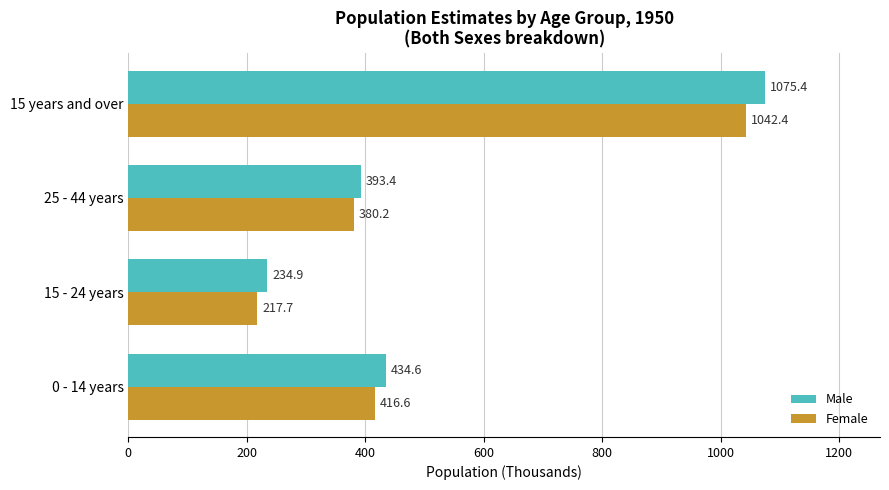

The Male series shows 1075.4 at 15 years and over. True or false?

True